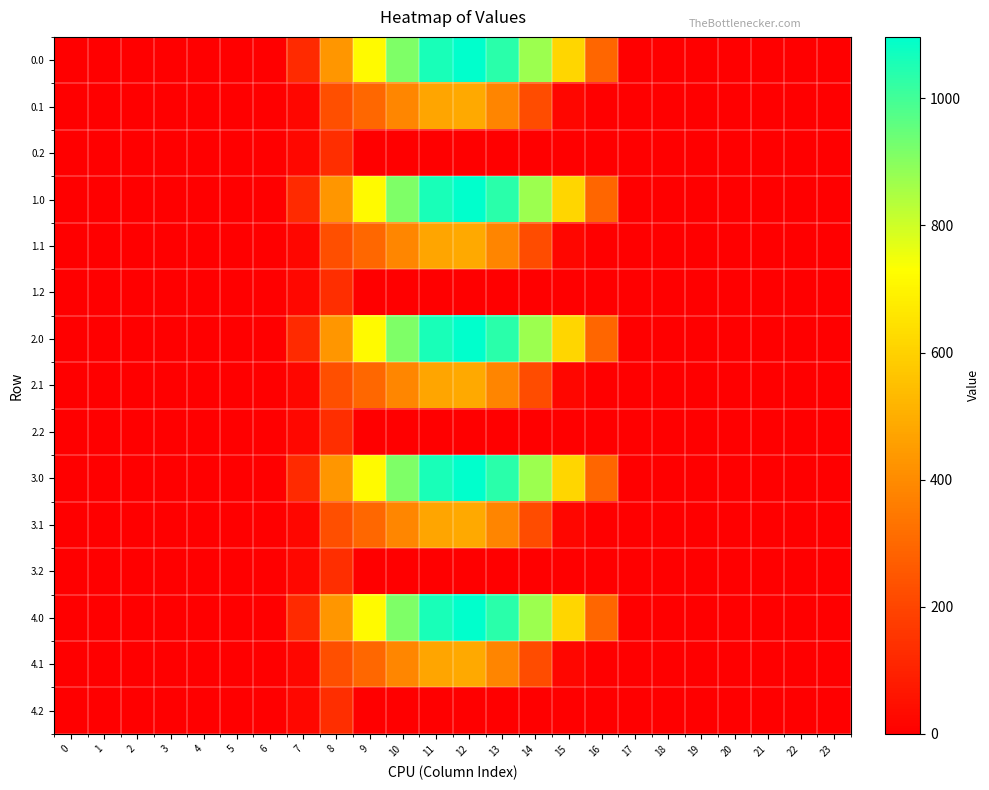

How many distinct data groups are displayed?

15